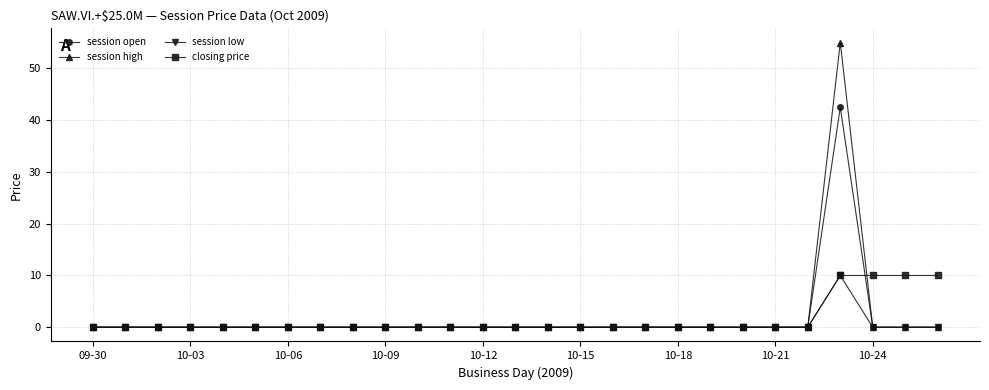

What is the highest value of the session open series?

42.5